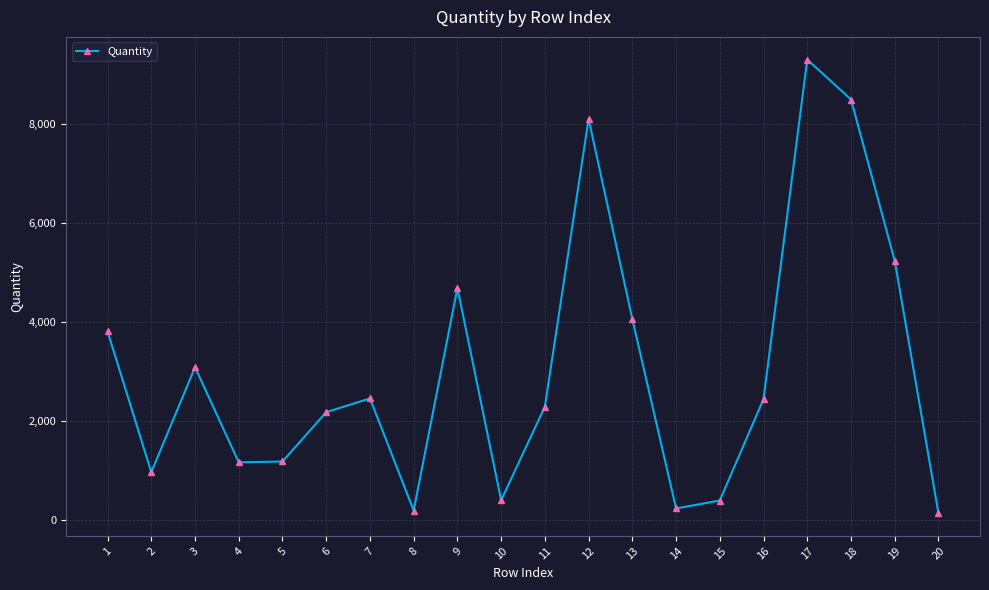

True or false: there are more than 2 points higher than both neighbors.

True